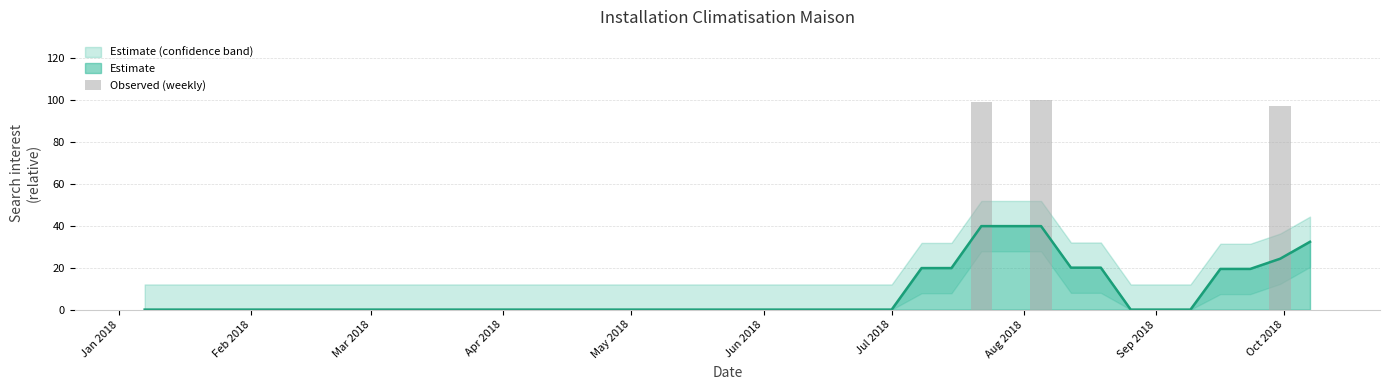

Reading left to right, extract all data points from this chart.

0	0	0	0	0	0	0	0	0	0	0	0	0	0	0	0	0	0	0	0	0	0	0	0	0	0	0	0	99	0	100	0	0	0	0	0	0	0	97	0